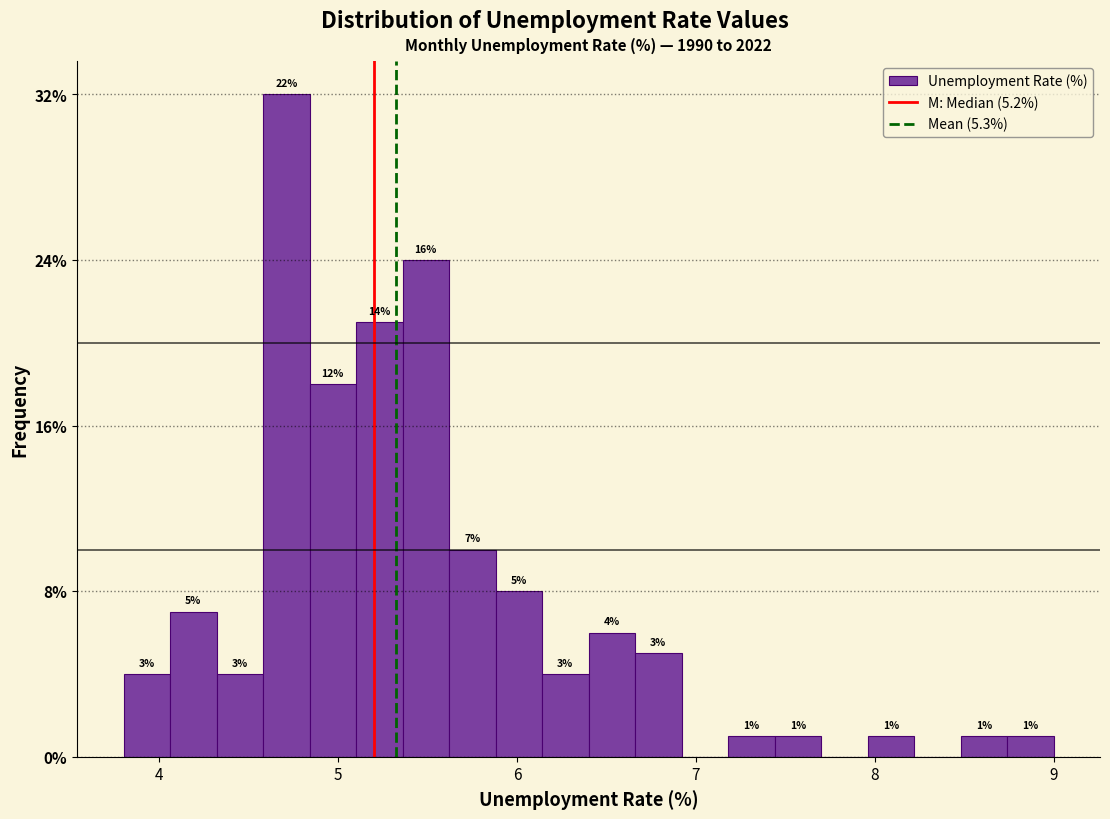

Read against the x-axis, roughly where is the centre of the tallest bar?

4.7